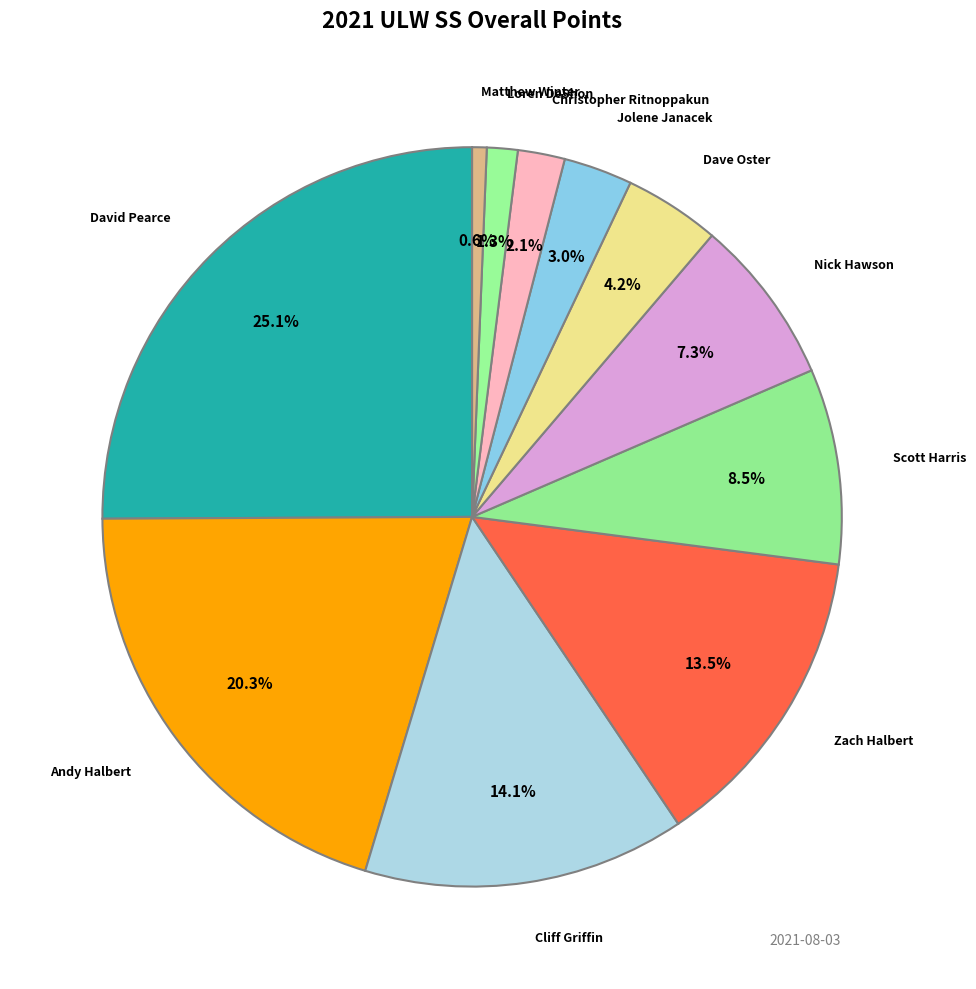

How many segments does this pie chart have?

11